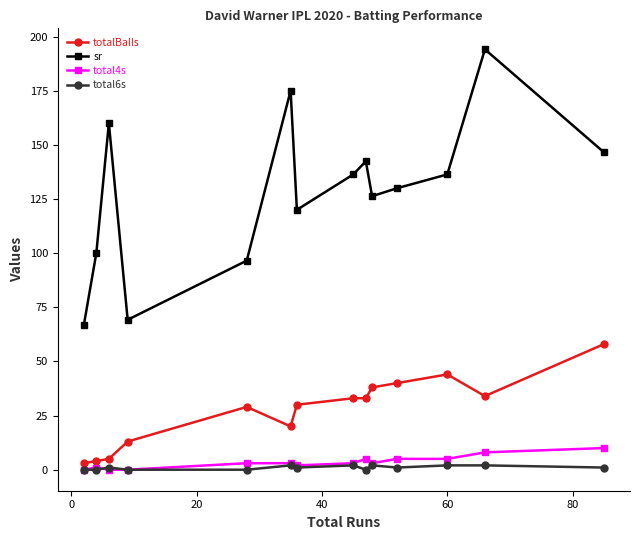

What is the maximum value shown in the chart?

194.1